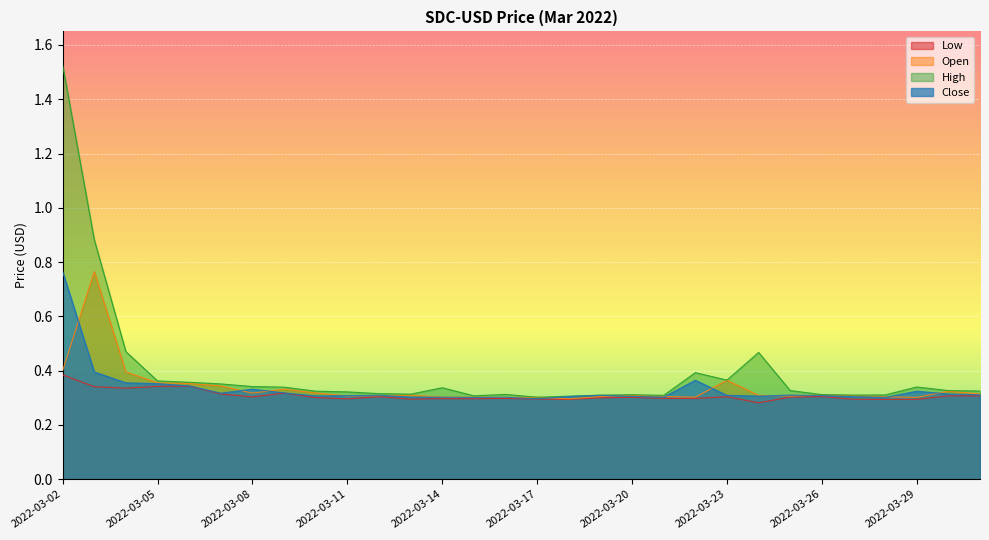

Read the Open value at 2022-03-22.

0.3